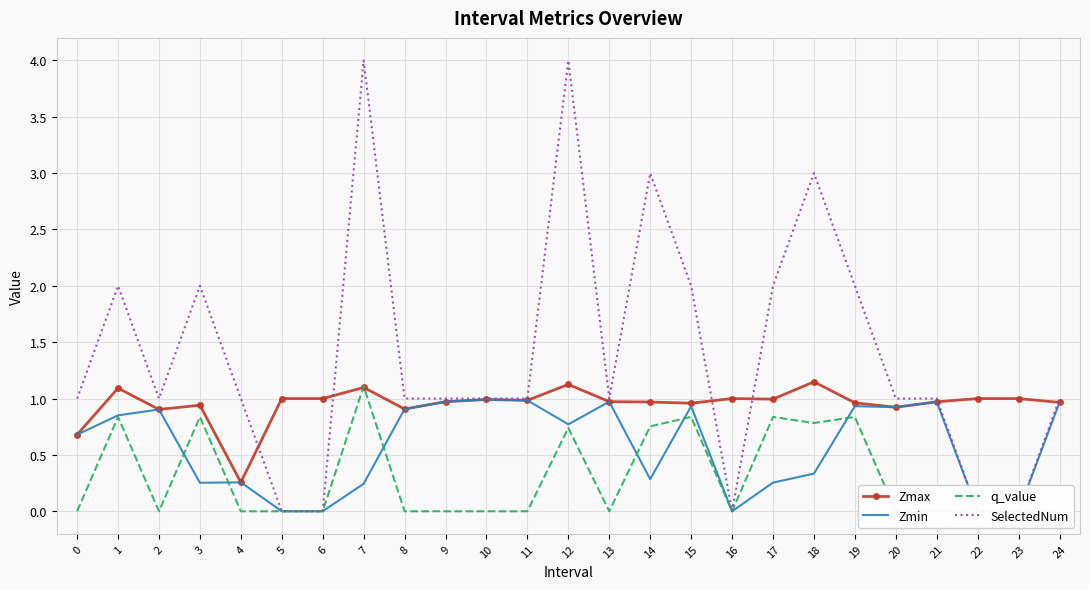

Is it true that Zmax equals 1.0 at 14?

True